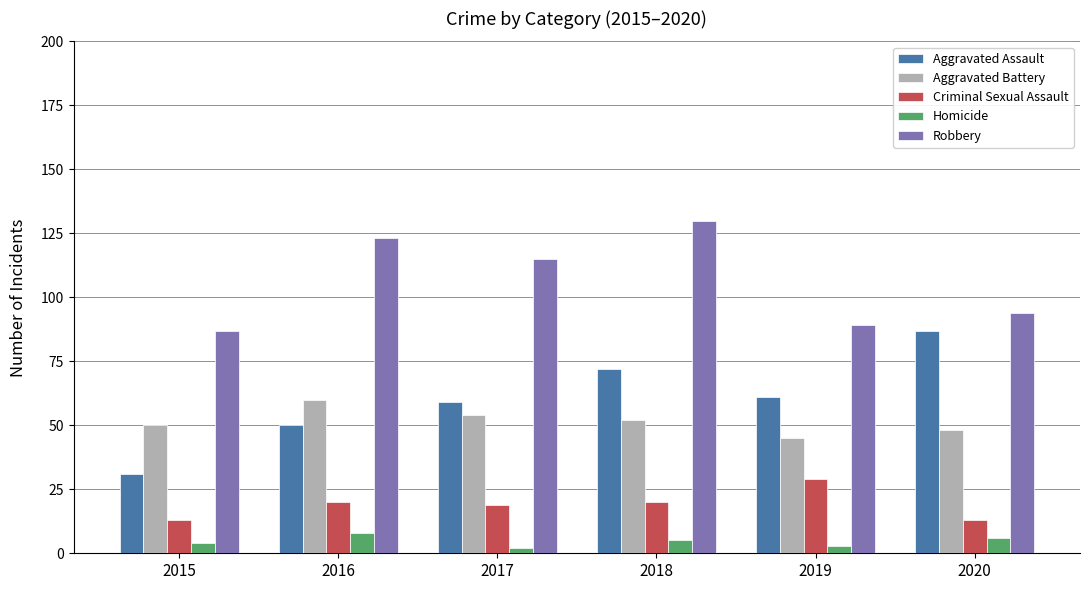

How many bars are there in total?

30